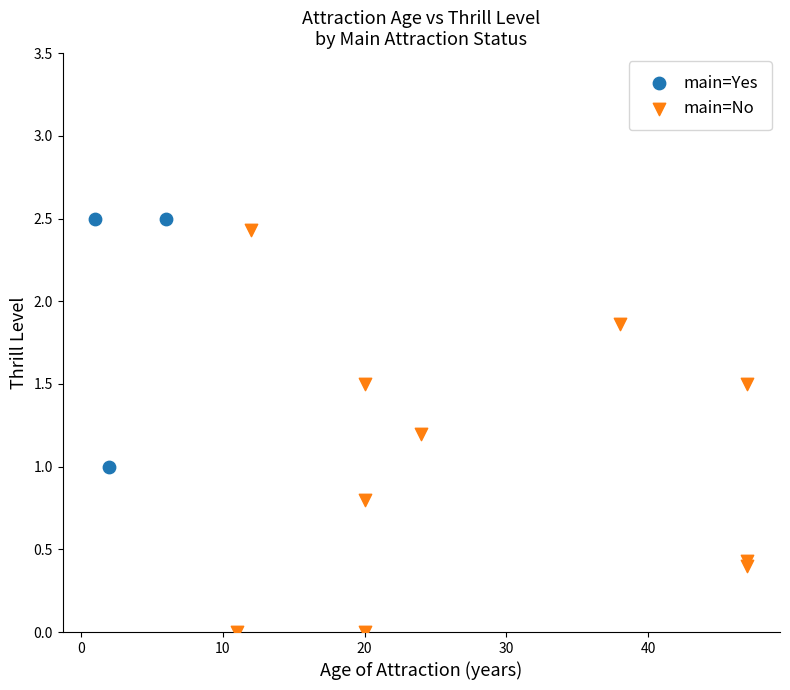

Which series has the largest Y range (max minus min)?

main=No